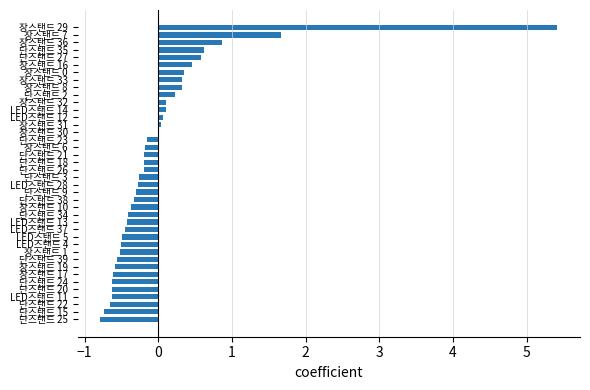

Where is the data nearest to the value 2?

장스탠드 7